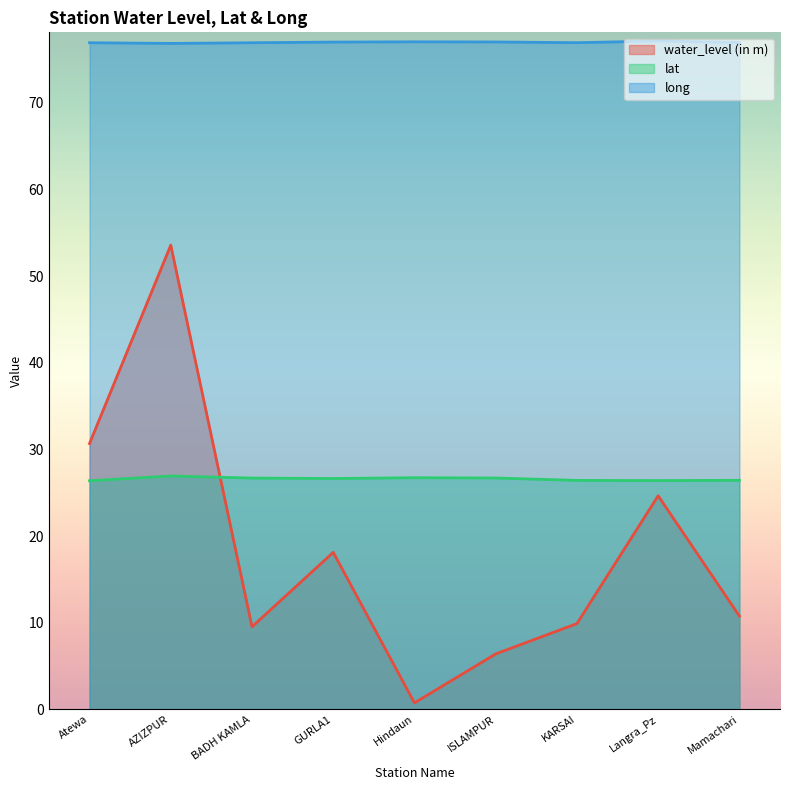

Where is the first local minimum for lat?

GURLA1